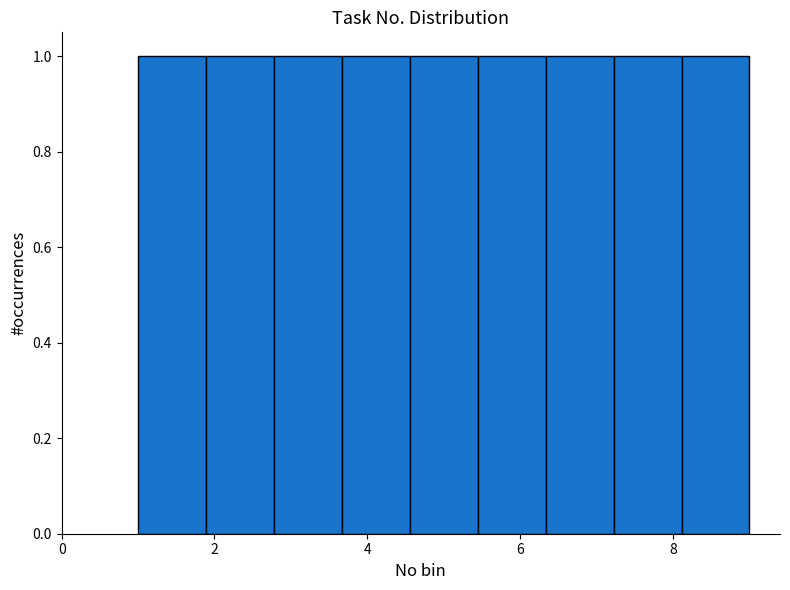

Reading left to right, transcribe this chart: for each bar, give the range it covers on the x-axis and its height. Neither the bar edges nor the heights are printed on the chart, so give them approximately, as read against the axes.

1.0 to 1.8: 1
1.8 to 2.8: 1
2.8 to 3.6: 1
3.6 to 4.6: 1
4.6 to 5.4: 1
5.4 to 6.4: 1
6.4 to 7.2: 1
7.2 to 8.2: 1
8.2 to 9.0: 1